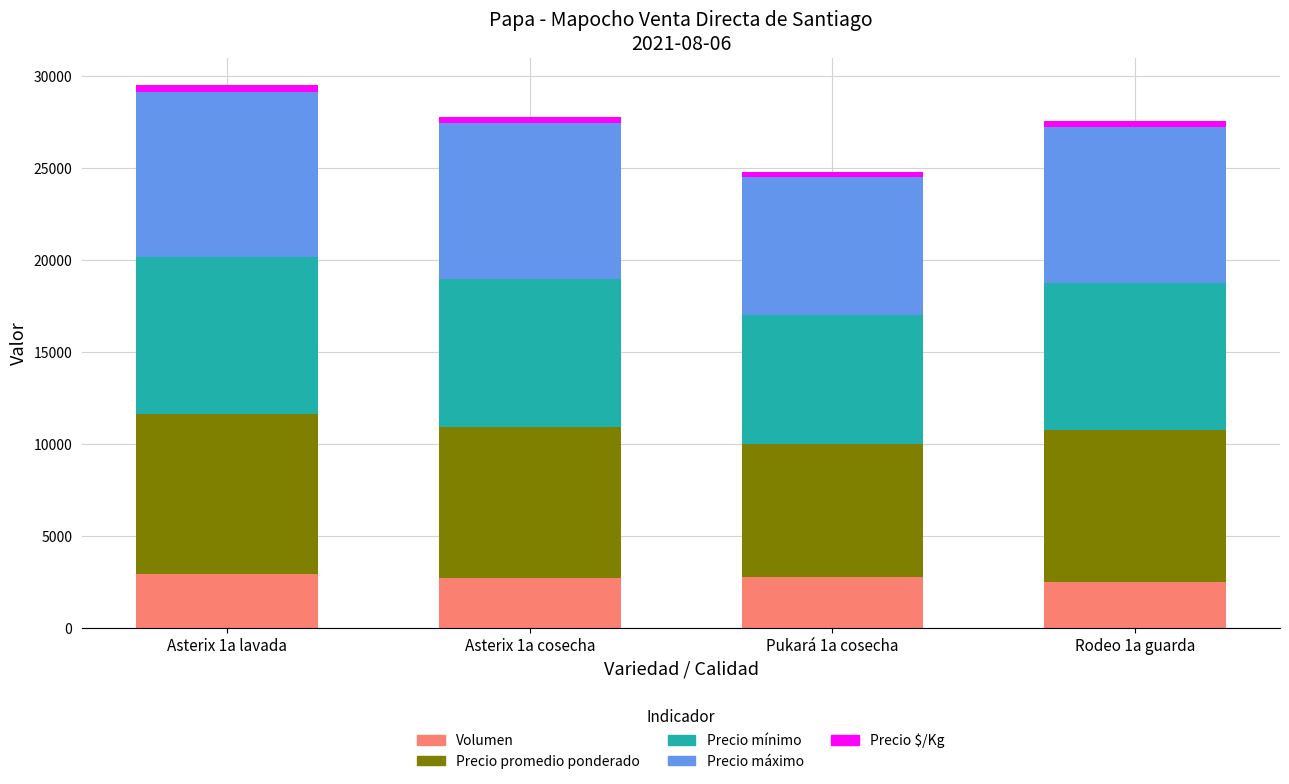

The value of Volumen at Asterix 1a cosecha is 4342. True or false?

False